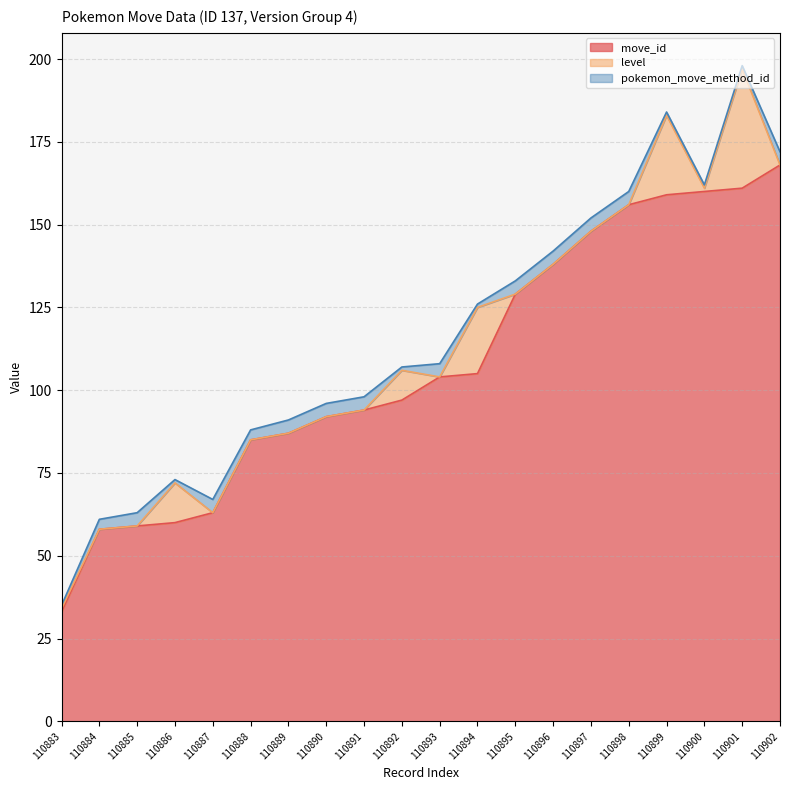

What are all the series names shown in the legend?

move_id, level, pokemon_move_method_id